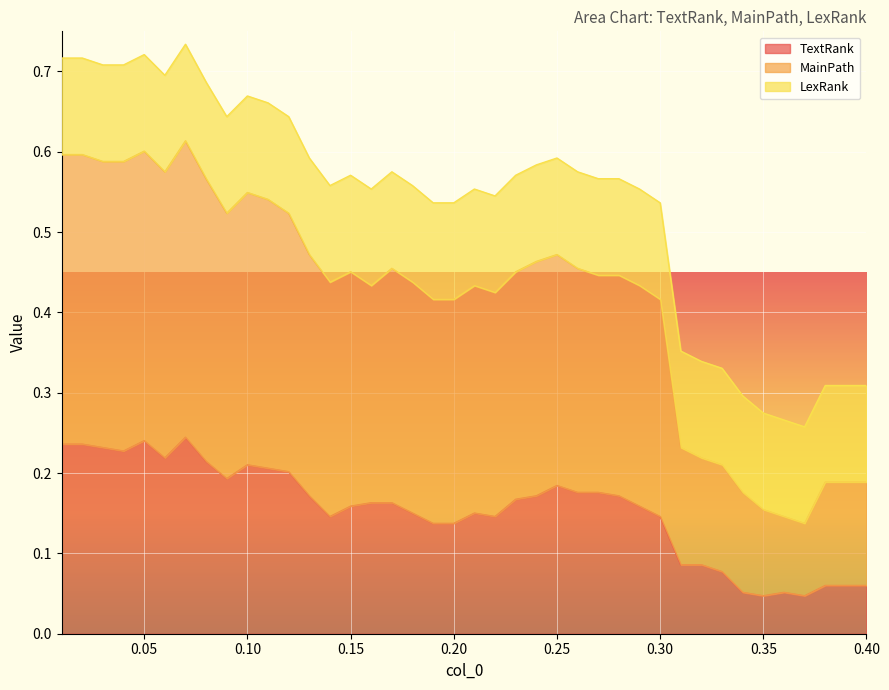

Does the chart display data point markers on the line(s)?

No